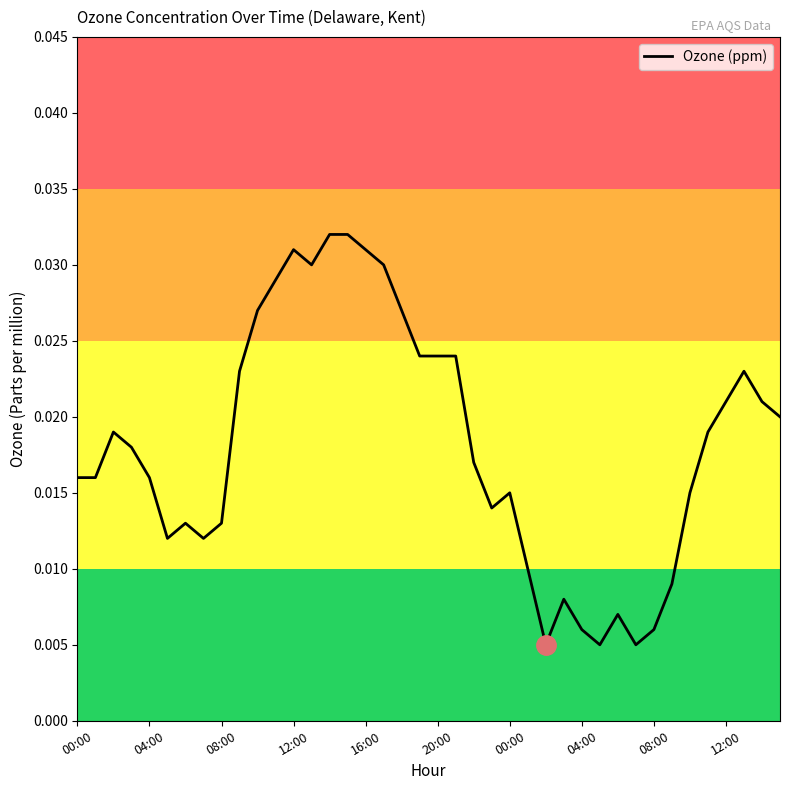

List the labels in order of value, largest first.

14, 15, 12, 16, 13, 17, 11, 10, 18, 19, 20, 21, 12:00, 37, 36, 38, 39, 08:00, 35, 12:00, 22, 00:00, 04:00, 16:00, 24, 34, 23, 00:00, 08:00, 20:00, 04:00, 25, 33, 27, 30, 28, 32, 26, 29, 31